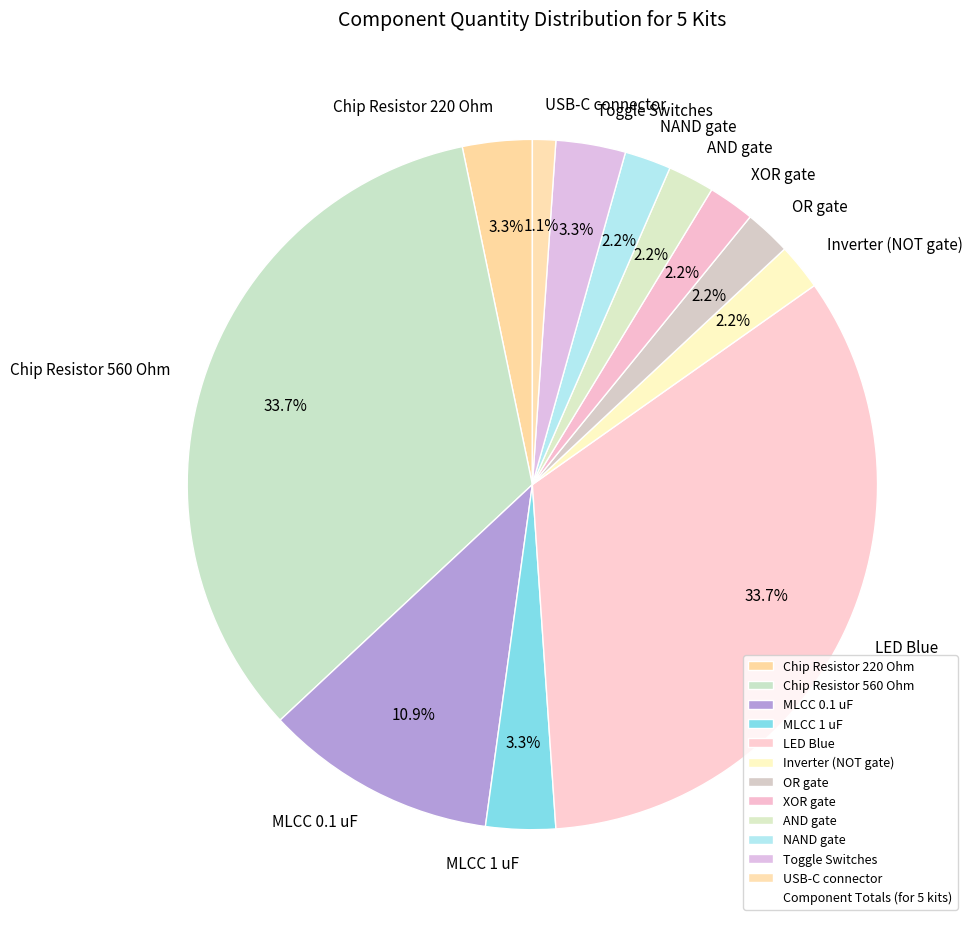

Between AND gate and Chip Resistor 560 Ohm, which is larger?

Chip Resistor 560 Ohm